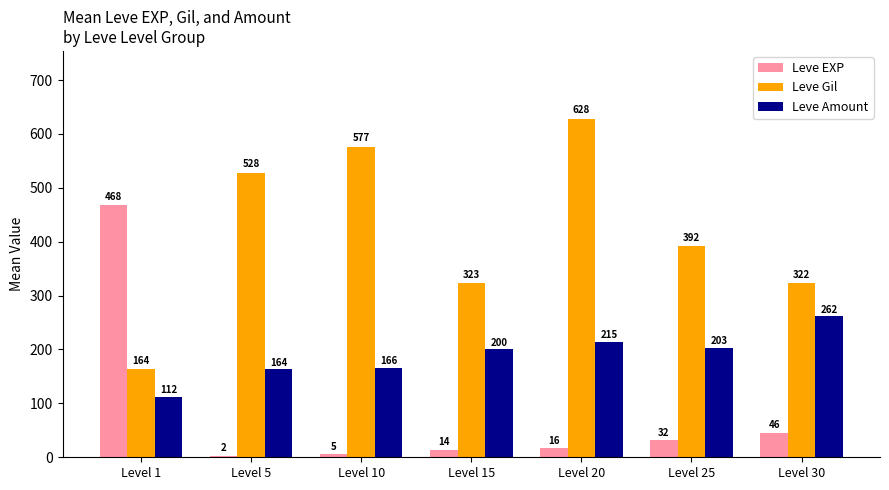

How many bars are there in total?

21